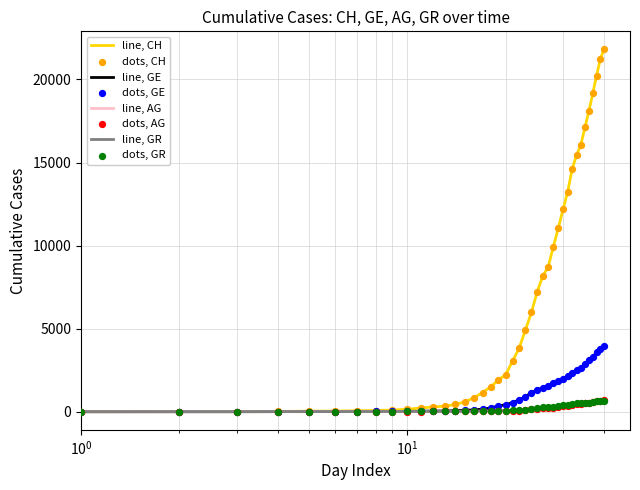

Which series has the largest total across all categories?

line, CH